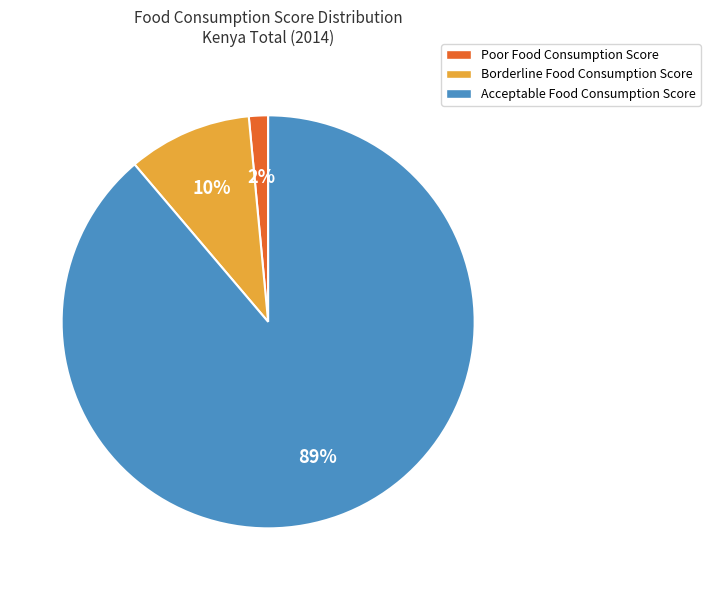

What is the largest slice in the pie chart?

Acceptable